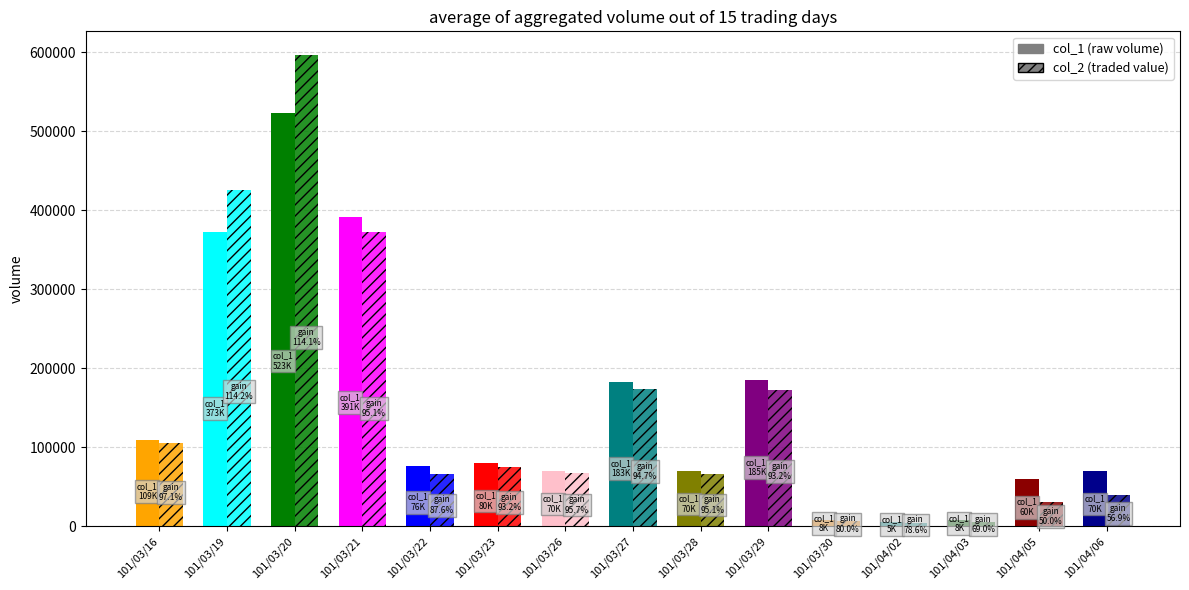

Which category has the lowest value in the col_1 series?

101/04/02